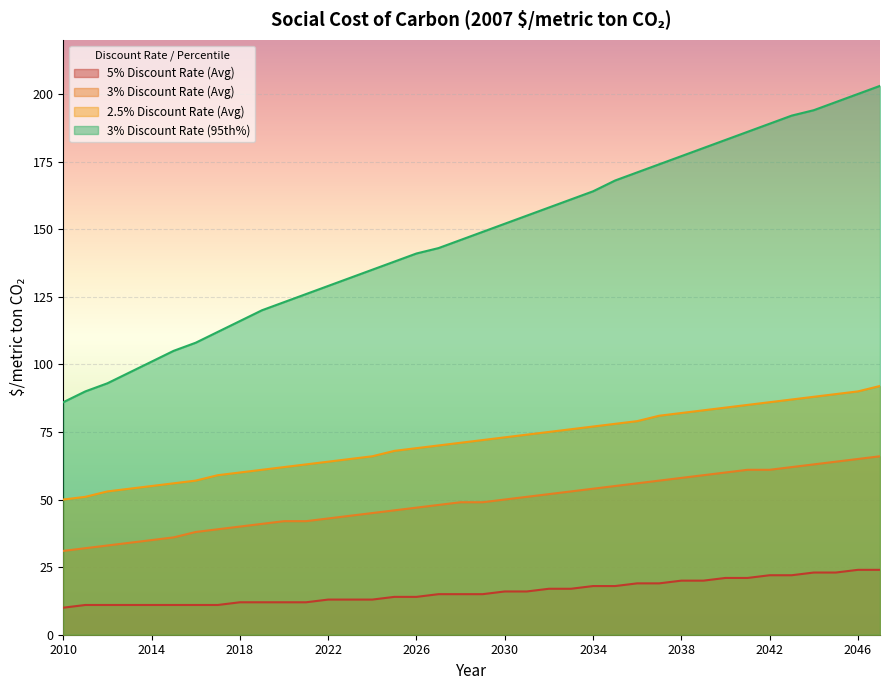

What is the spread (max minus min) of values at 2031?

139